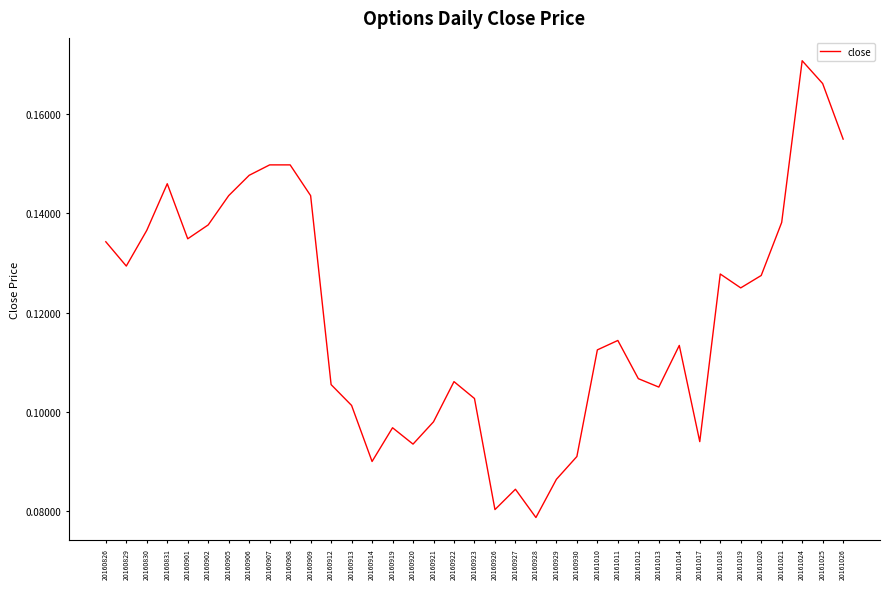

The value at 20161011 is 0.2. True or false?

False